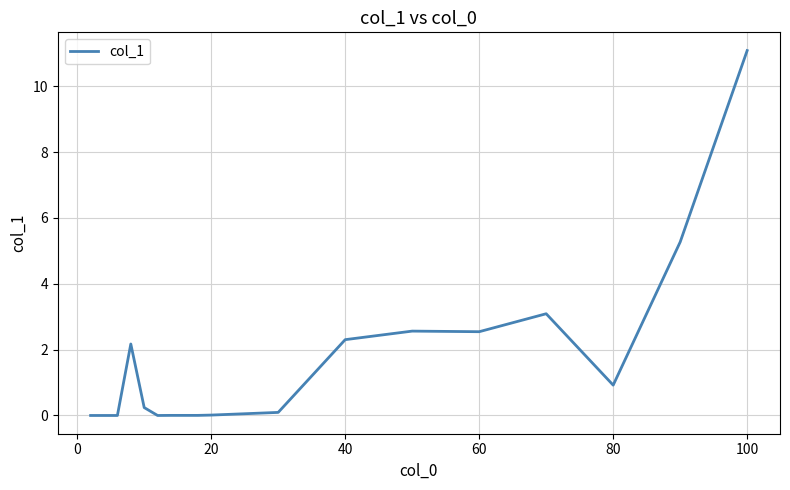

What is the greatest value displayed?

11.1